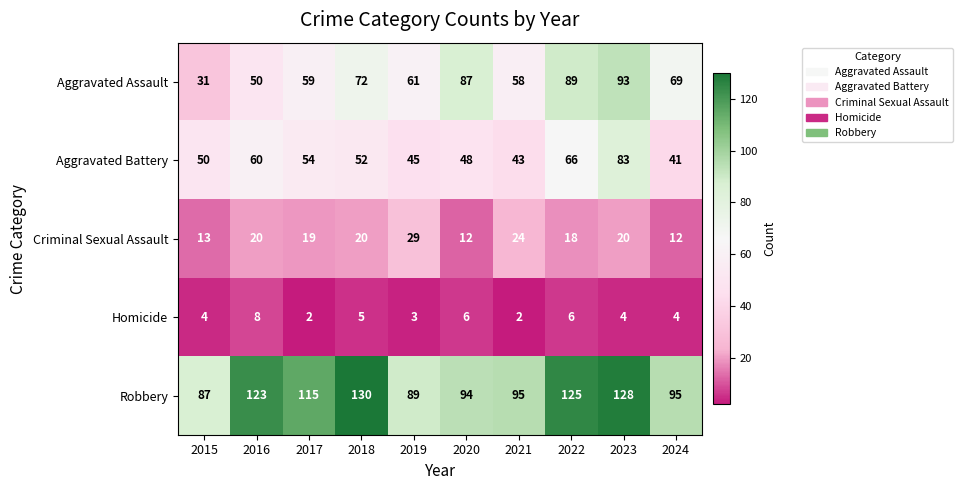

At 2015, list the series in order from largest to smallest.

Robbery, Aggravated Battery, Aggravated Assault, Criminal Sexual Assault, Homicide